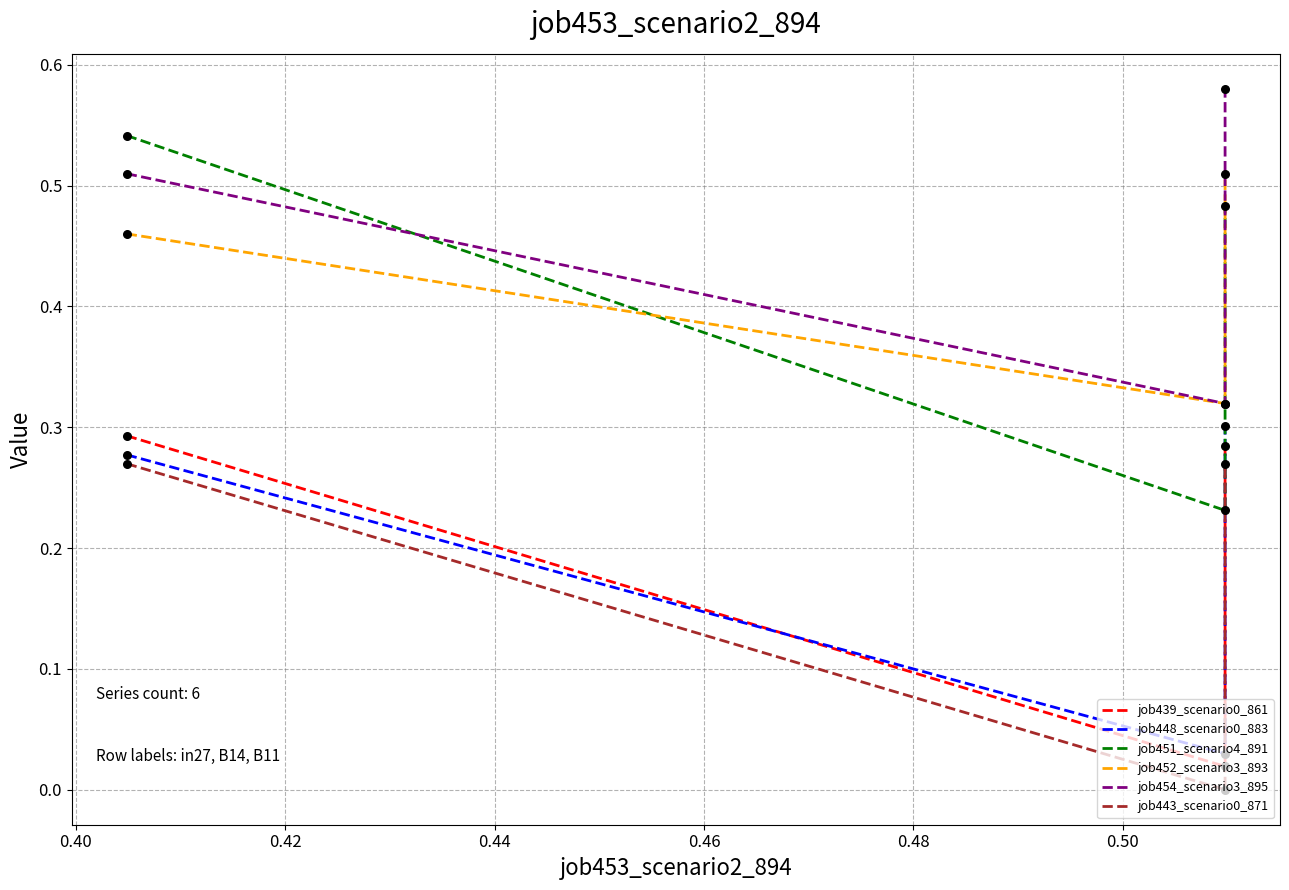

At how many categories does at least one series exceed 0?

3